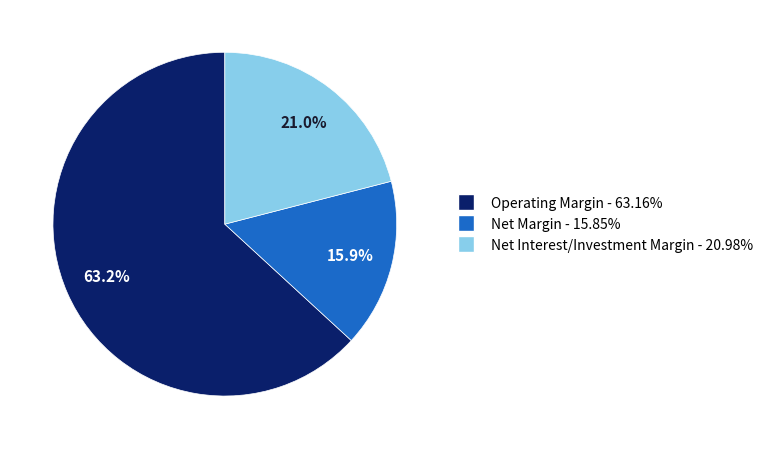

Count the number of slices in the pie.

3